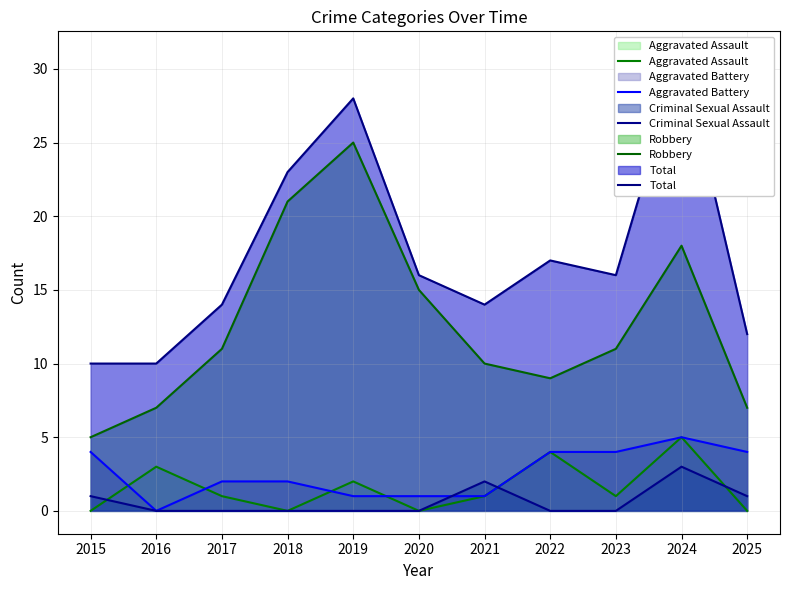

What is the value of the Criminal Sexual Assault point at the 7th from the left?

2